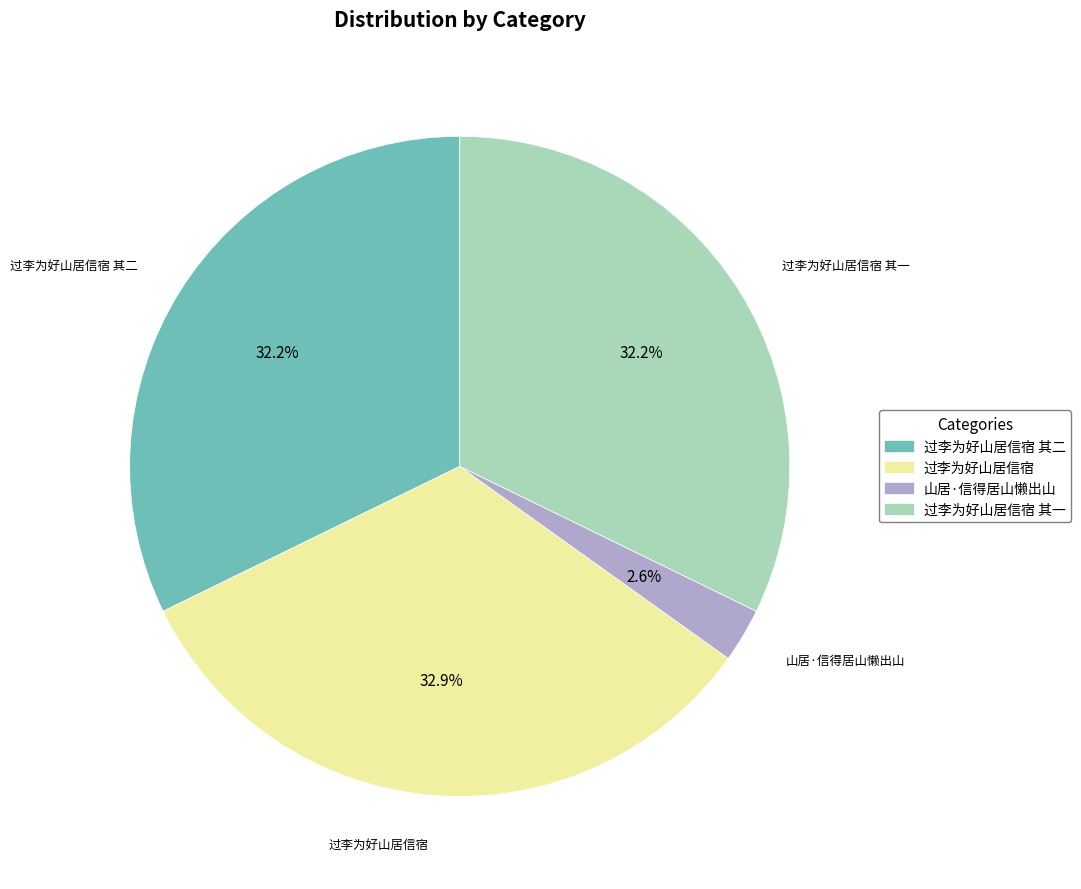

What percentage is NOT represented by 过李为好山居信宿 其一?

67.8%